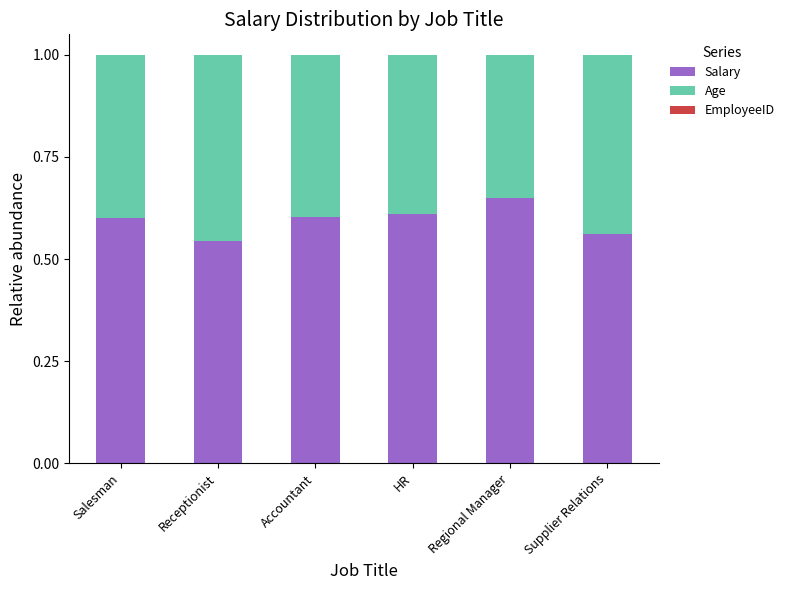

What is the sum of all Salary values?

3.6